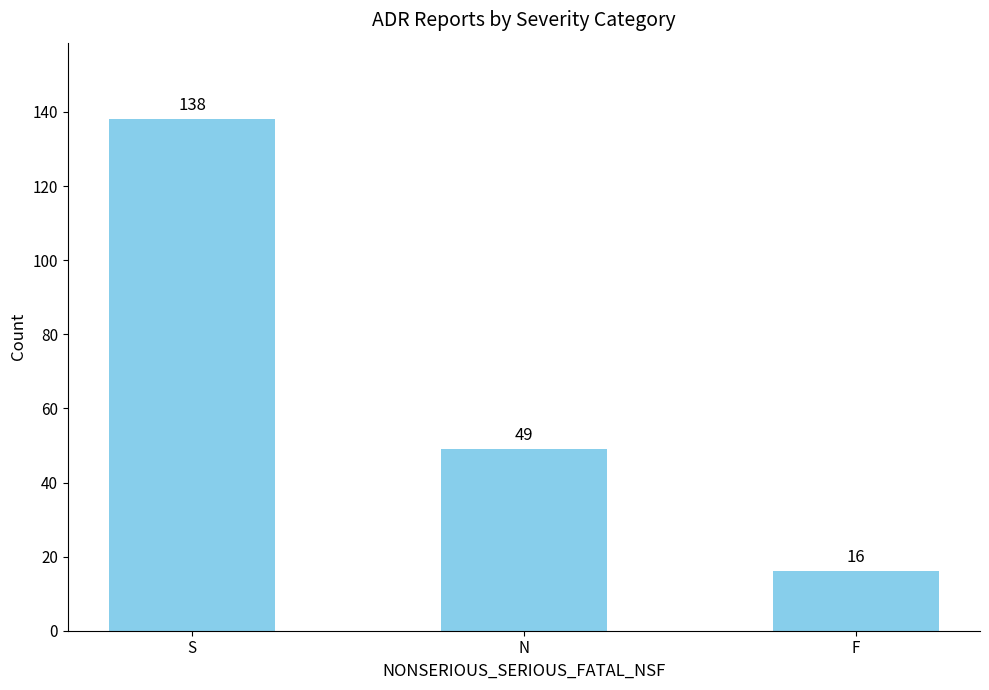

At which label does the data first exceed 49?

S